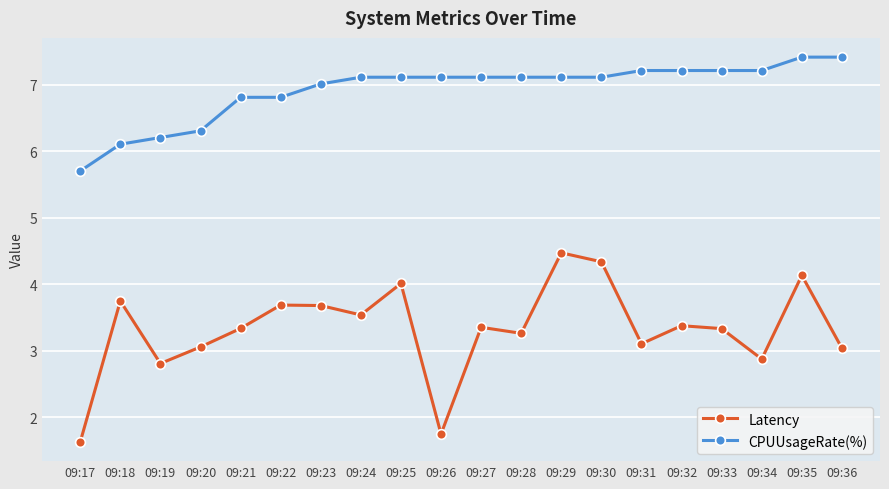

What is the value of the Latency point at the 2nd from the left?

3.7